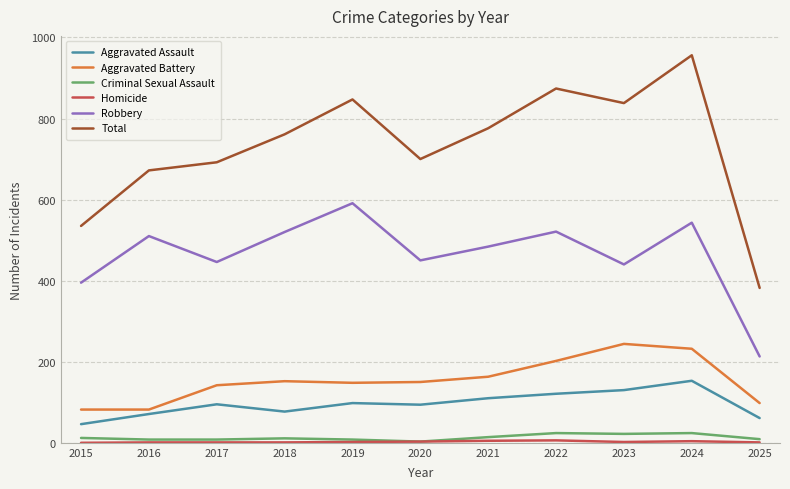

Does the chart have visible grid lines?

Yes